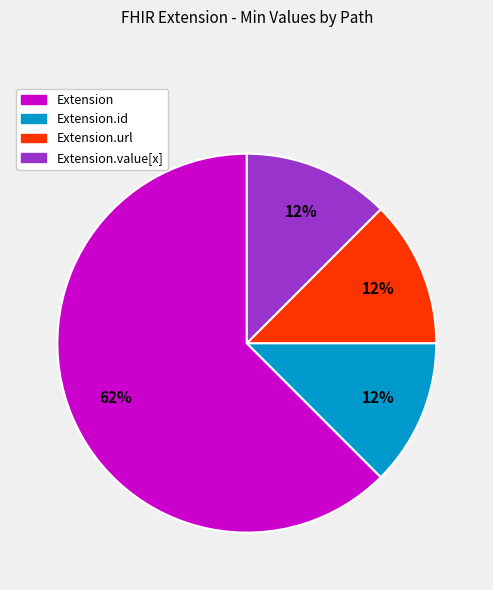

True or false: Extension accounts for 74% of the total.

False